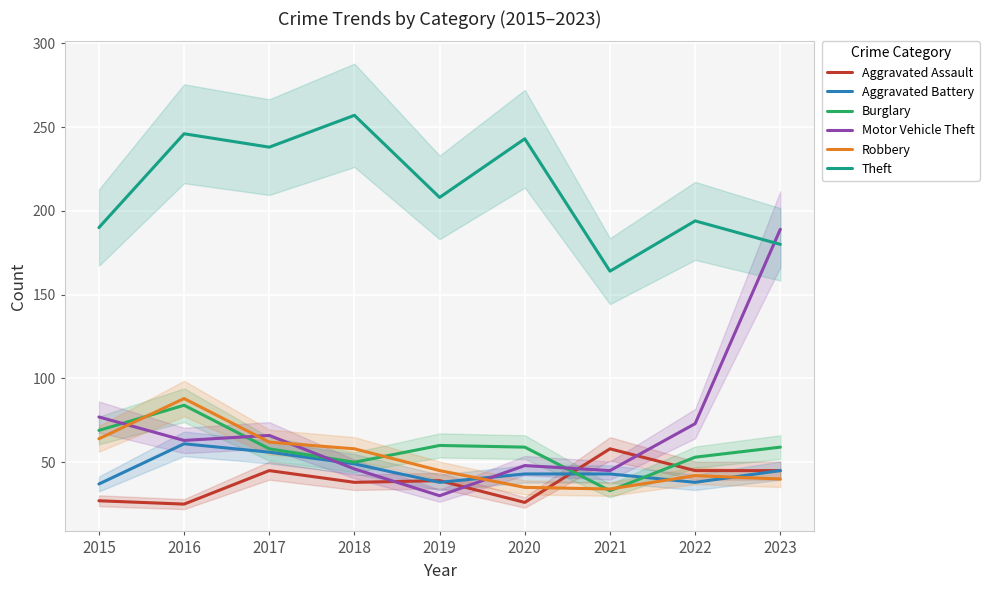

How many interior local peaks does the Aggravated Battery series have?

1